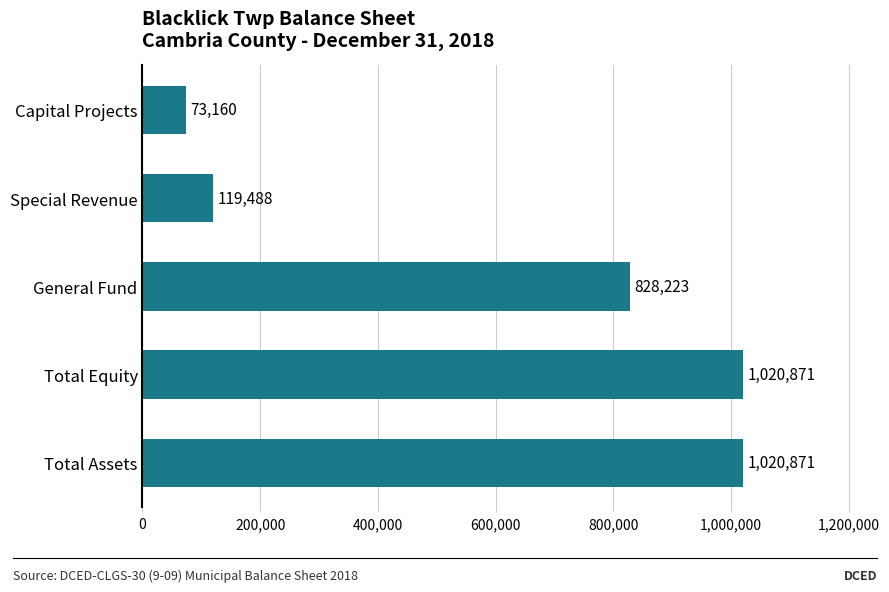

What is the difference between the maximum and minimum values?

947711